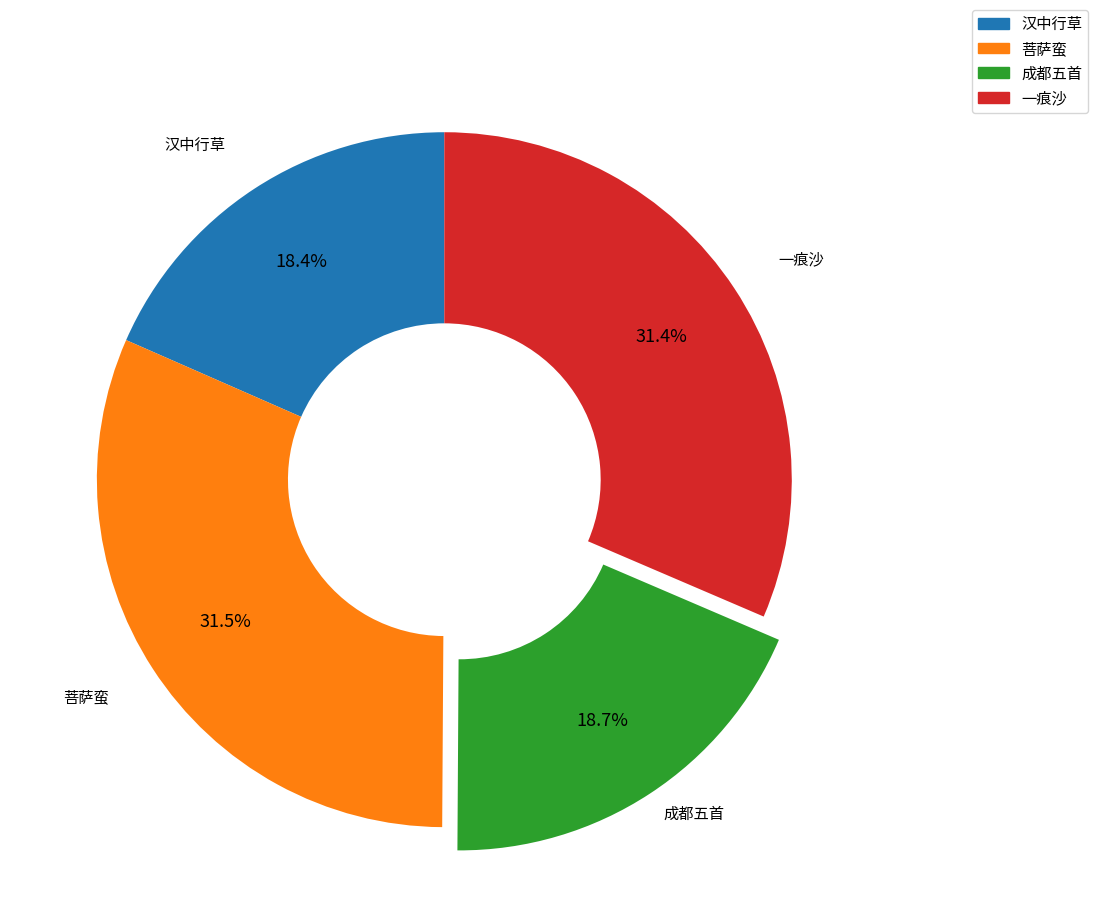

Is there any slice that represents more than half of the pie?

No